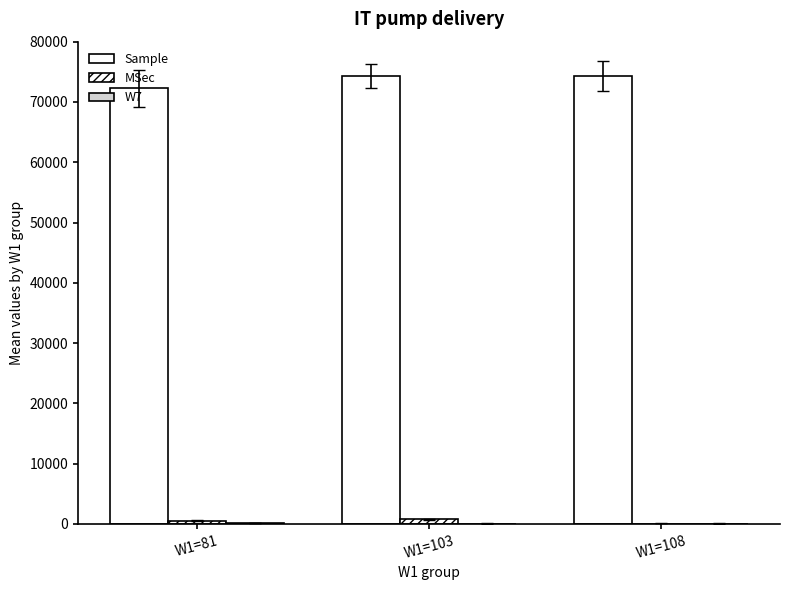

True or false: W7 has a value of 47 at W1=81.

False